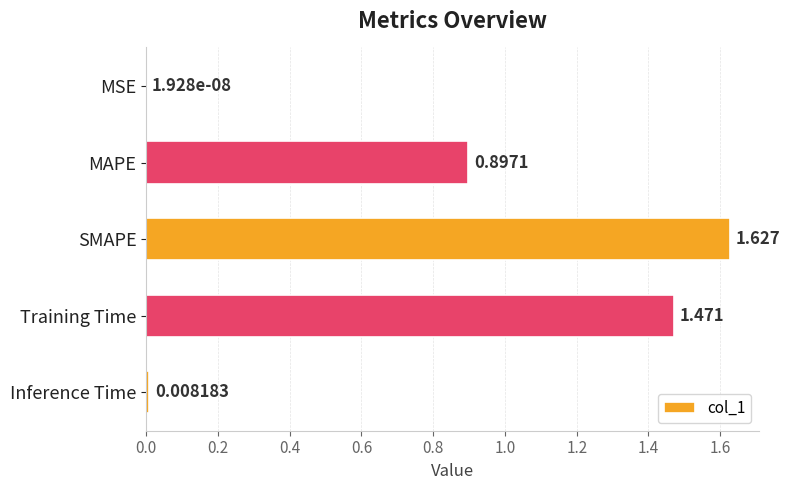

Which has a higher value, Inference Time or SMAPE?

SMAPE